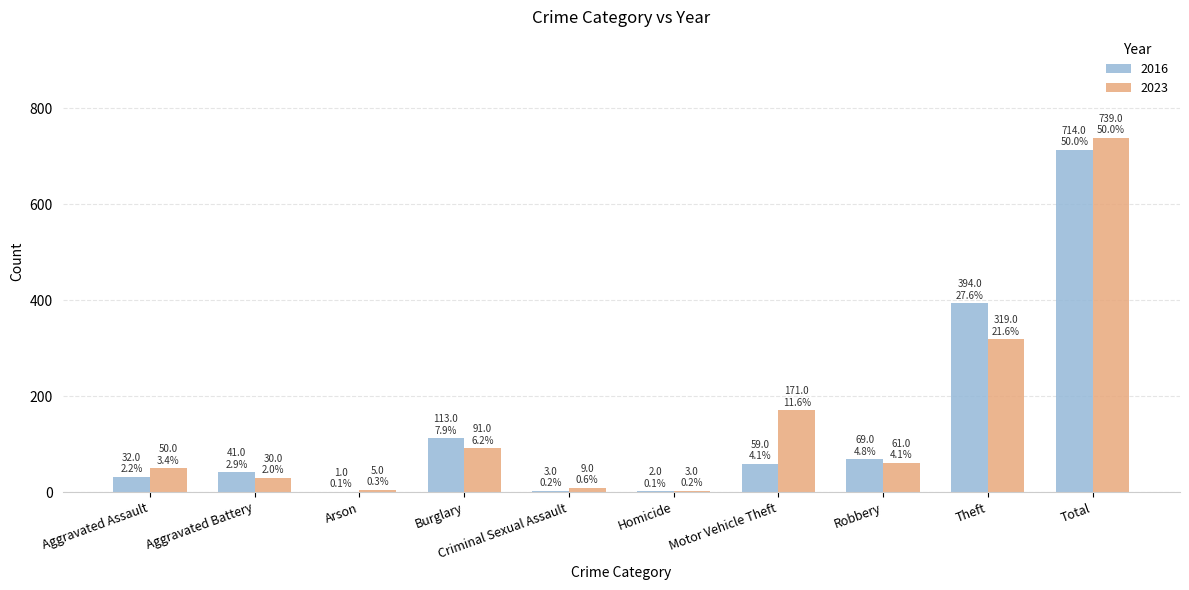

What are all the series names shown in the legend?

2016, 2023